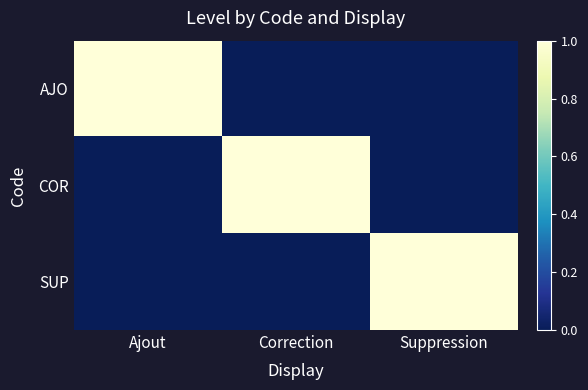

Reading left to right, list all the values displayed in this chart.

AJO: Ajout=1	Correction=0	Suppression=0
COR: Ajout=0	Correction=1	Suppression=0
SUP: Ajout=0	Correction=0	Suppression=1